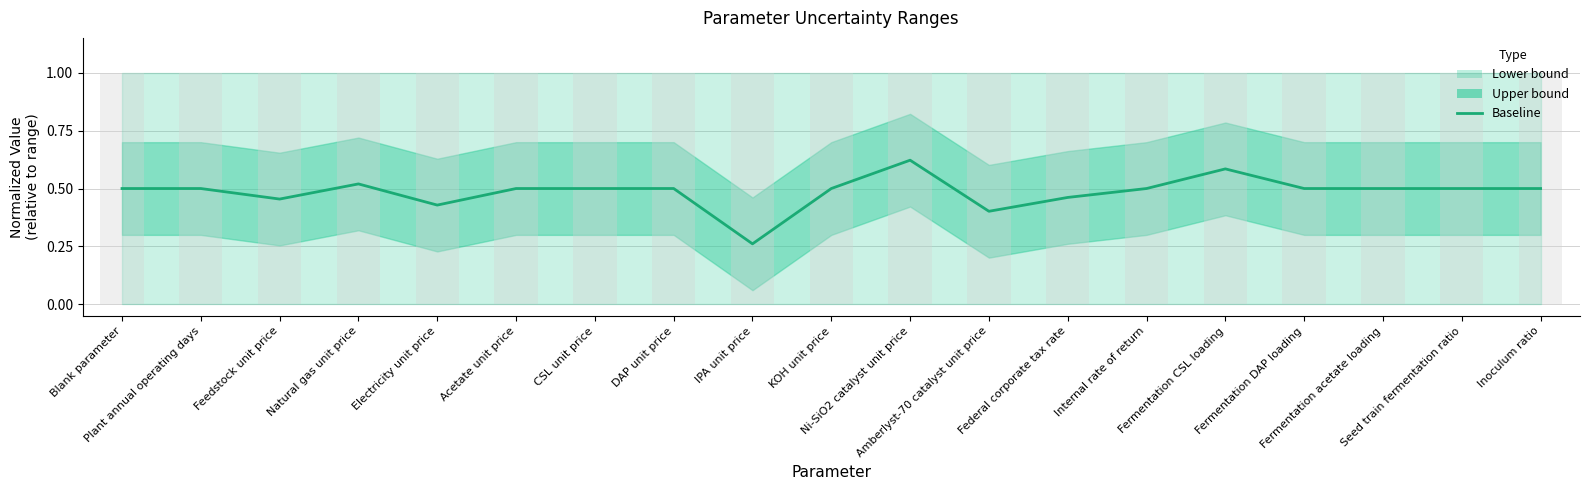

The value at CSL unit price is 0.7. True or false?

False